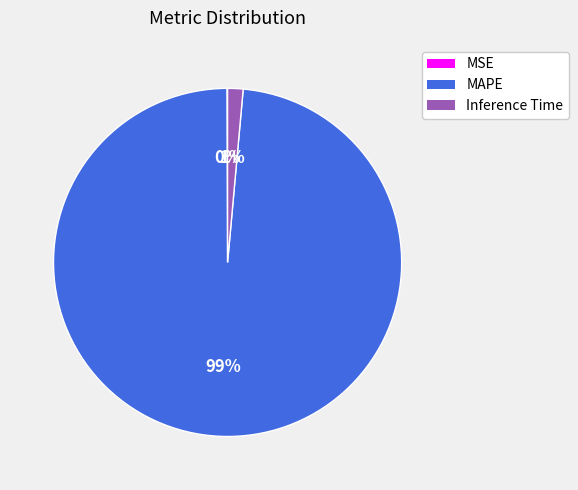

Does Inference Time account for over 50% of the chart?

No